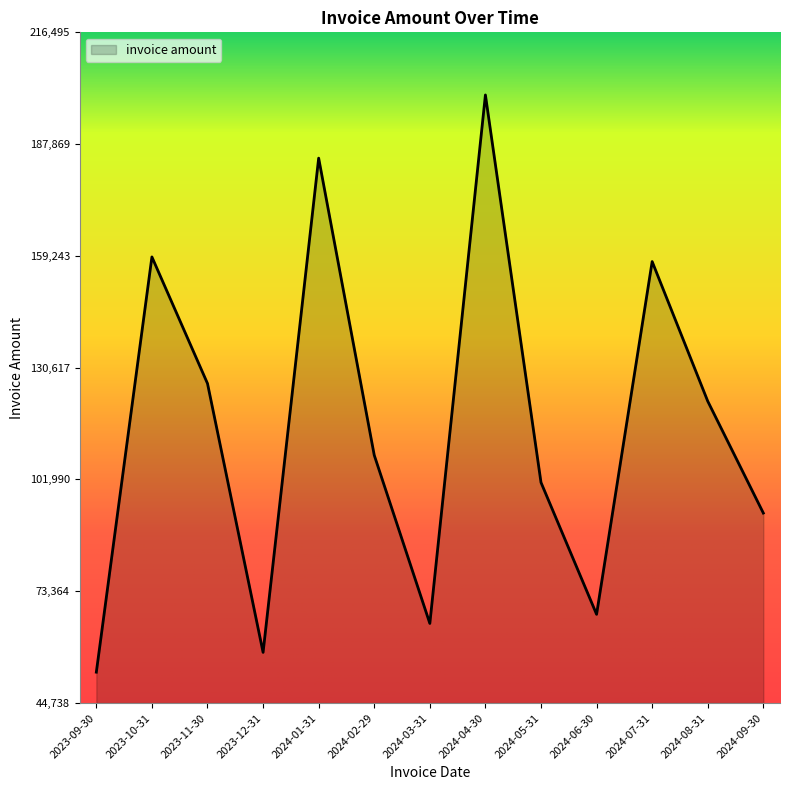

What is the difference between the maximum and minimum values?

147825.8